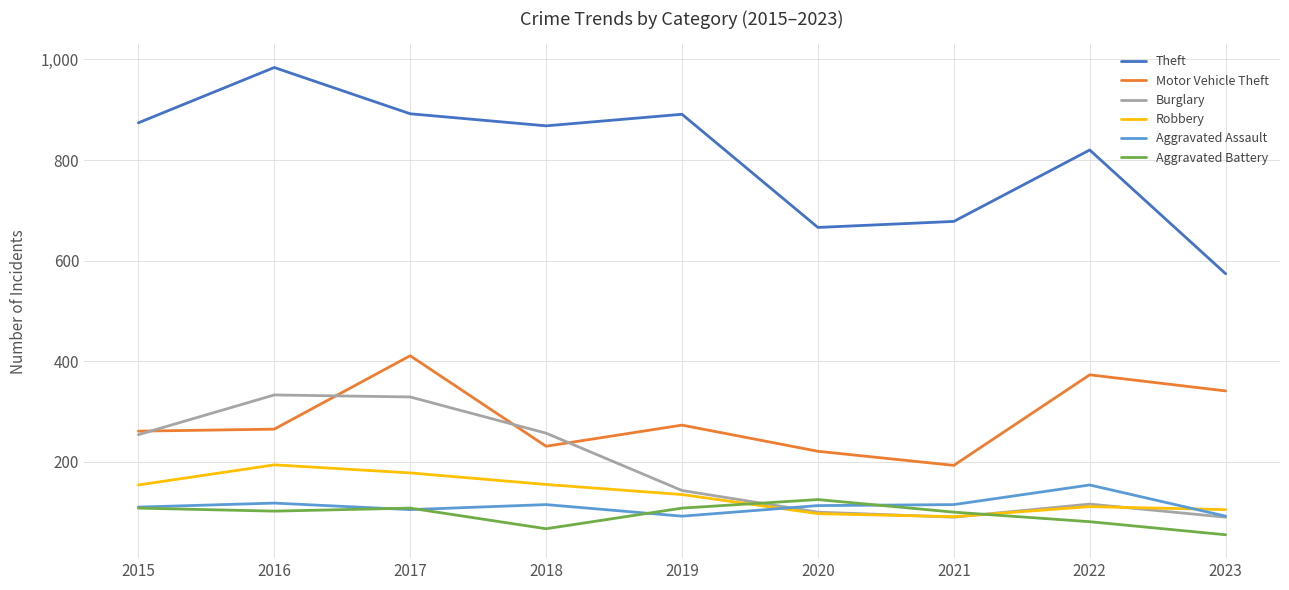

At which label does Aggravated Battery reach its peak?

2020